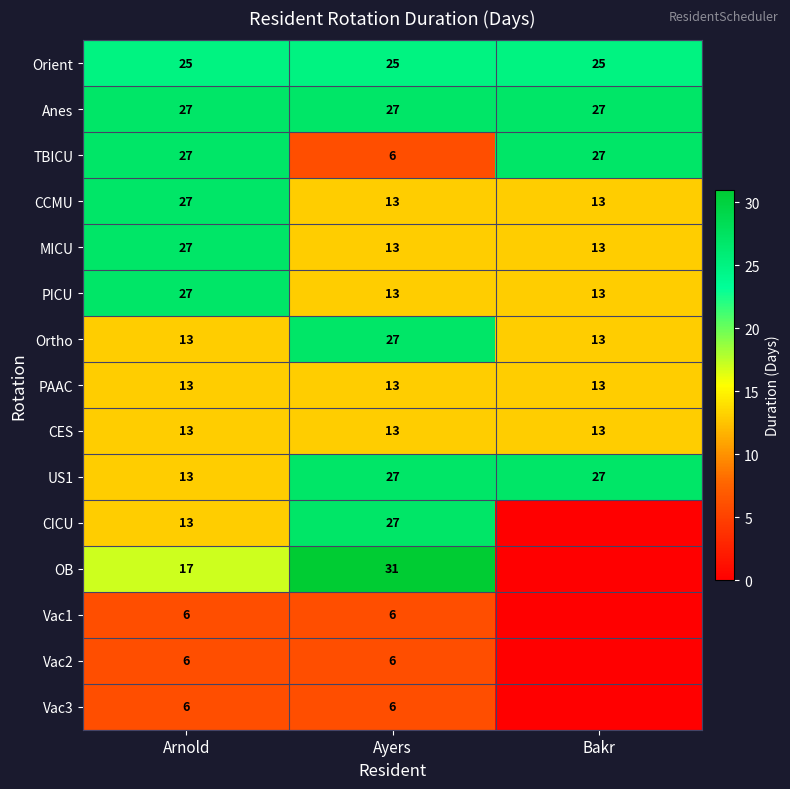

Between Ayers and Bakr, which is larger?

Ayers